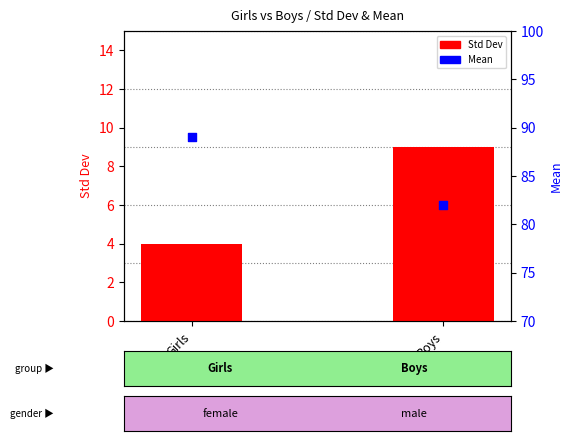

Which series reaches the maximum Y coordinate?

Mean